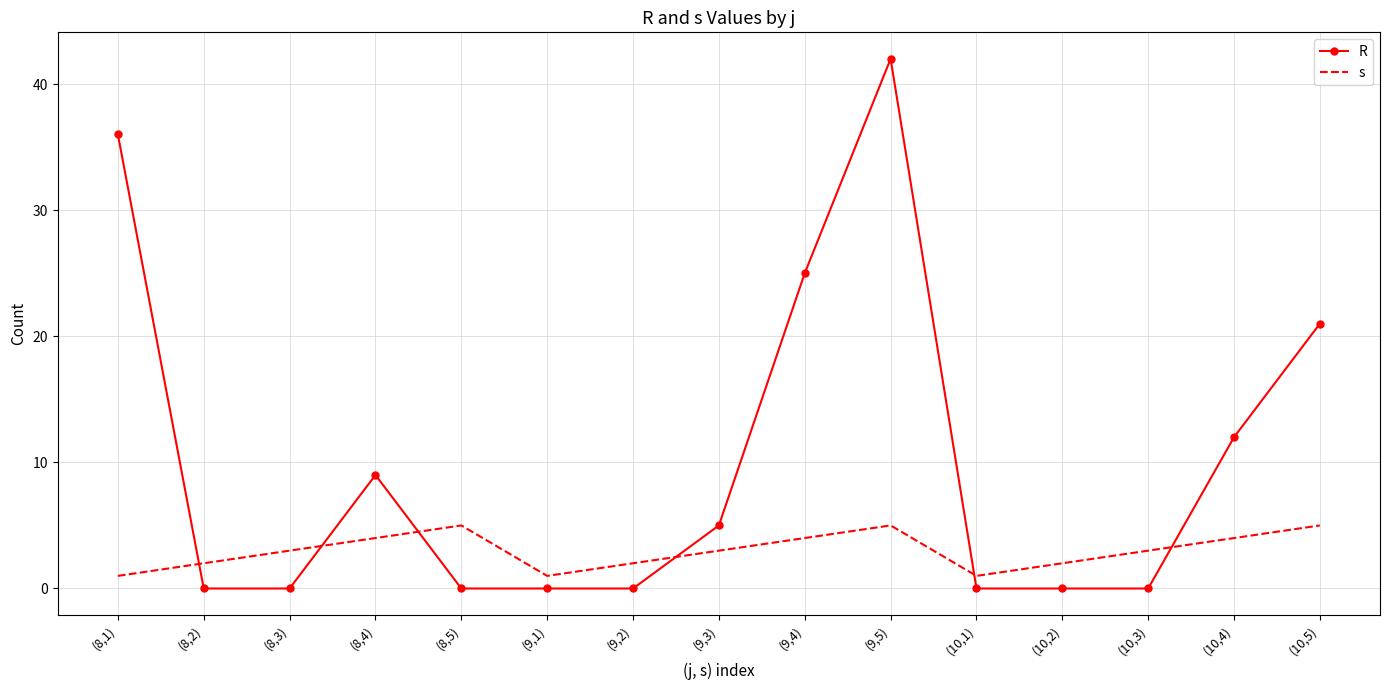

The R series shows 13 at (10,5). True or false?

False